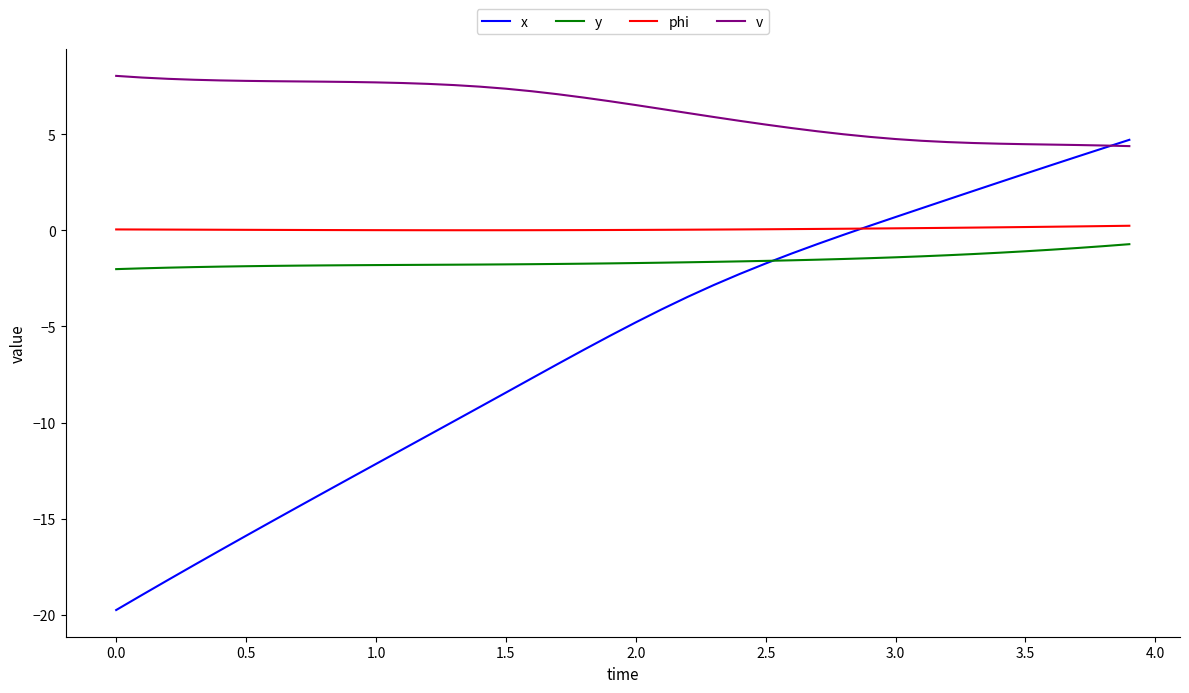

What are all the series names shown in the legend?

x, y, phi, v